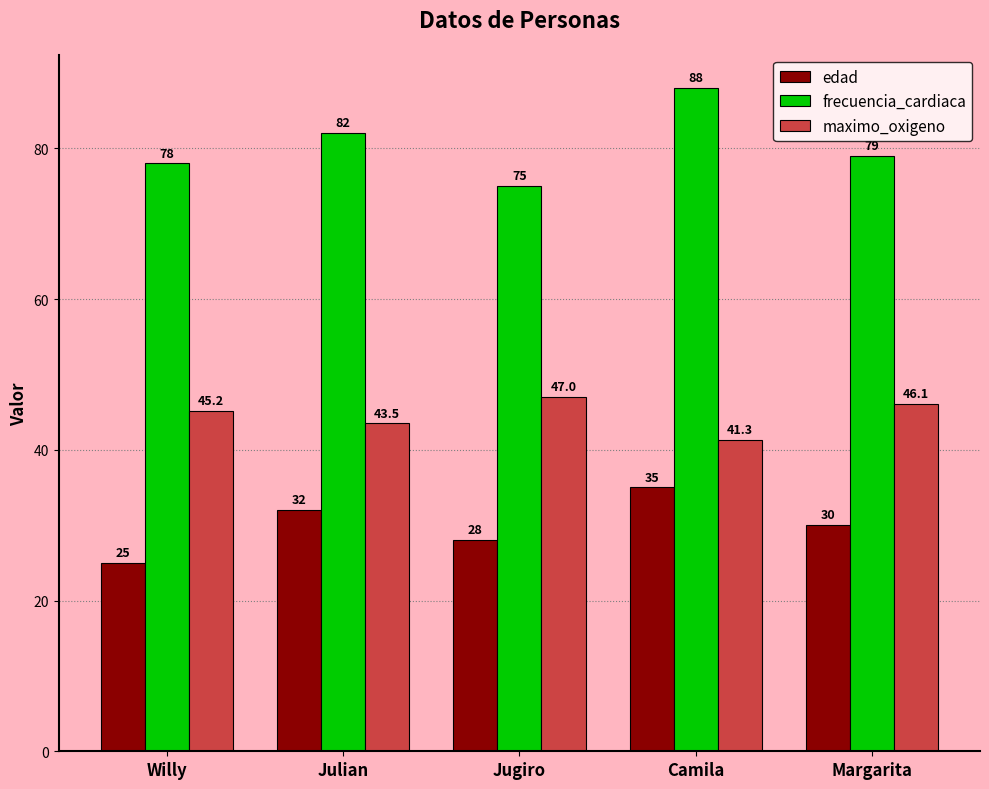

Rank the series at Julian from highest to lowest value.

frecuencia_cardiaca, maximo_oxigeno, edad